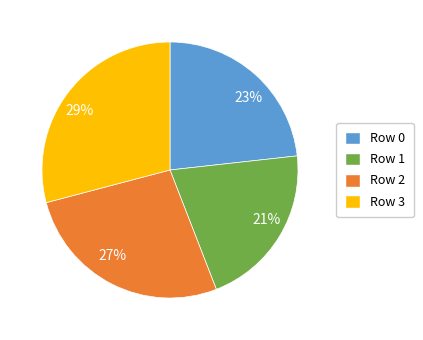

Rank the categories by value from highest to lowest.

Row 3, Row 2, Row 0, Row 1